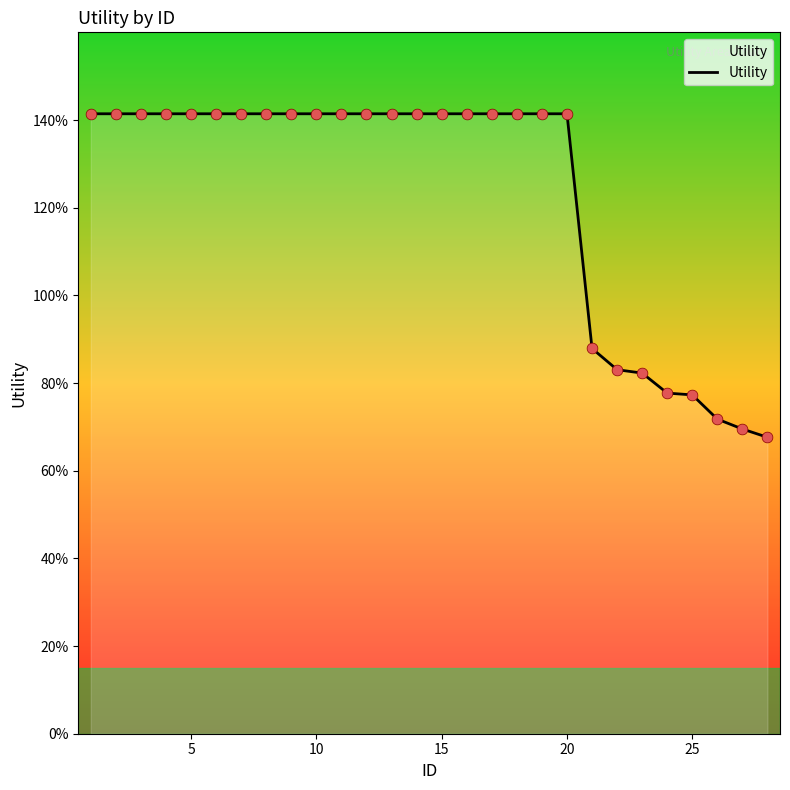

Is this an area chart (filled region under the line)?

Yes